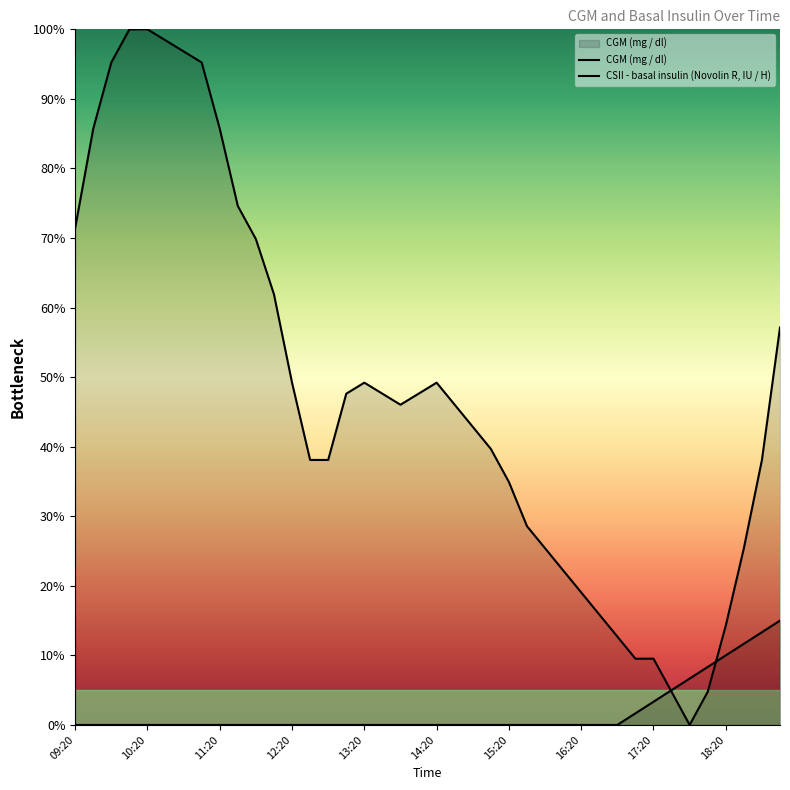

List the labels in order of value, smallest first.

17:50, 17:35, 18:05, 17:05, 17:20, 16:50, 18:20, 16:35, 16:20, 16:05, 15:50, 18:35, 15:35, 15:20, 12:35, 12:50, 18:50, 15:05, 14:50, 13:50, 14:35, 13:05, 13:35, 14:05, 12:20, 13:20, 14:20, 19:05, 12:05, 11:50, 09:20, 11:35, 09:35, 11:20, 09:50, 11:05, 10:50, 10:35, 10:05, 10:20